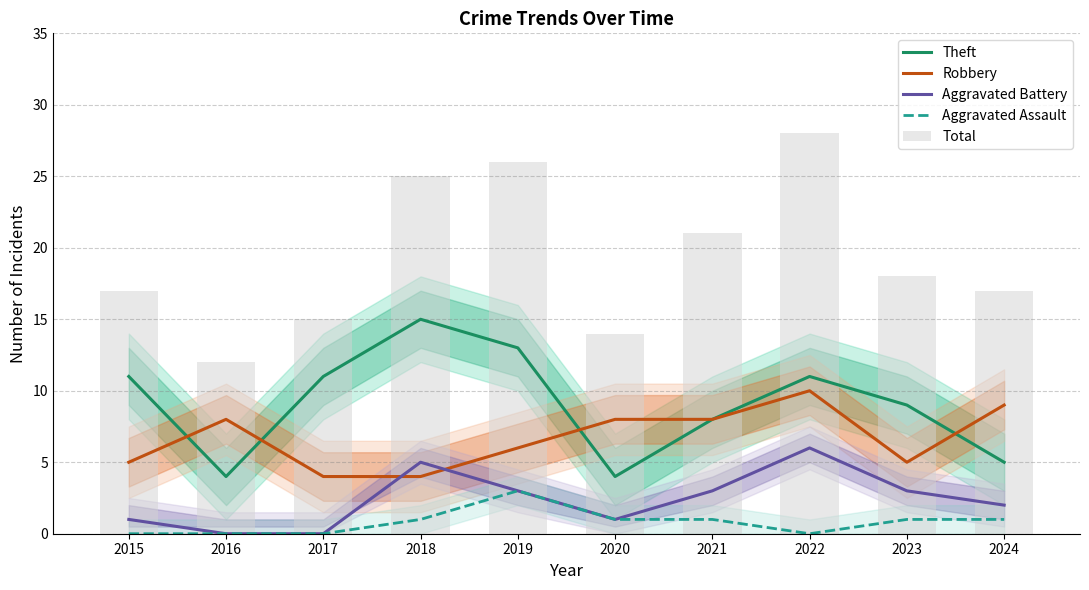

What is the difference between the Aggravated Battery values at 2018 and 2017?

5